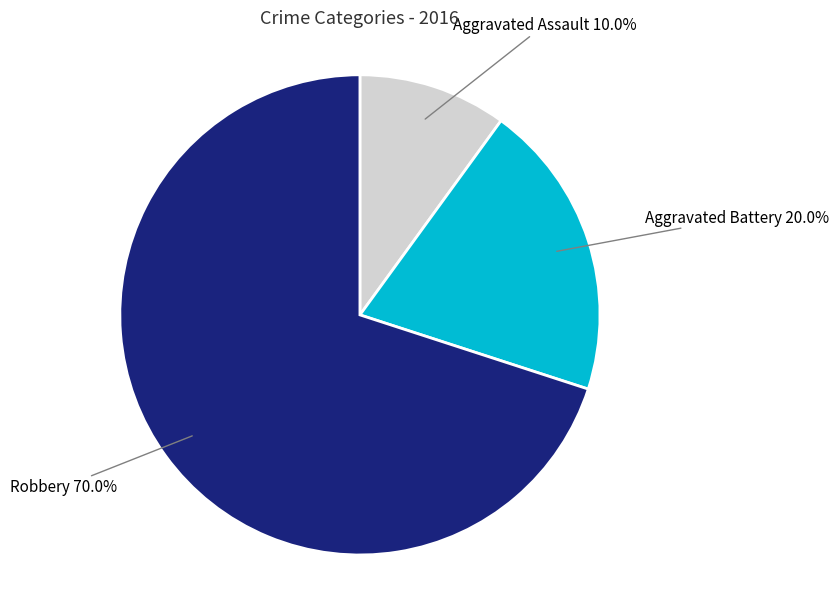

Combined, do Aggravated Assault and Aggravated Battery account for over 50%?

No